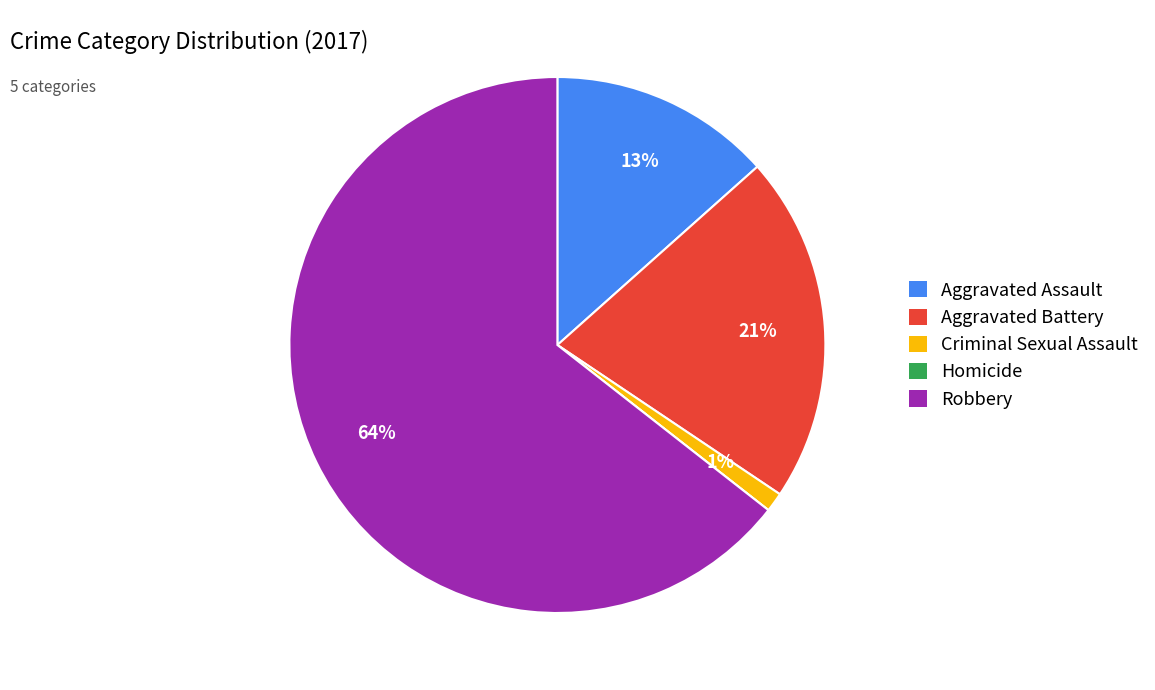

Combined, do Aggravated Assault and Criminal Sexual Assault account for over 50%?

No